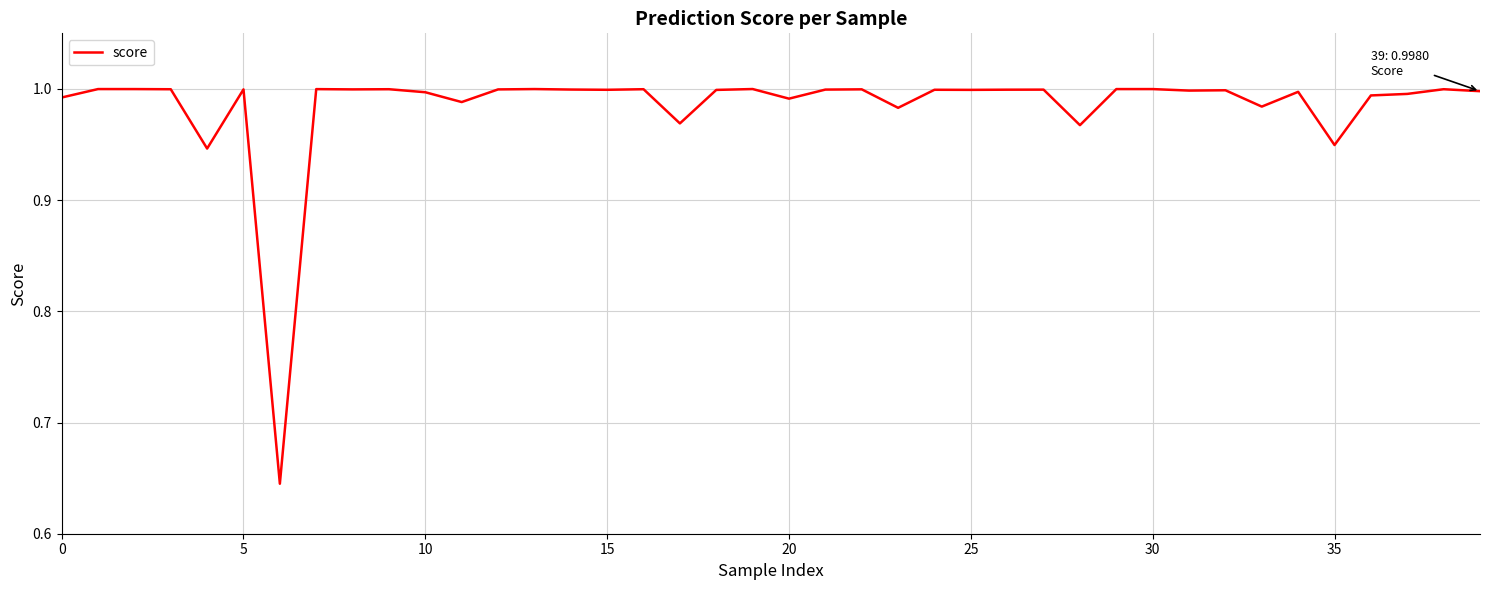

What is the difference between the maximum and minimum values?

0.4